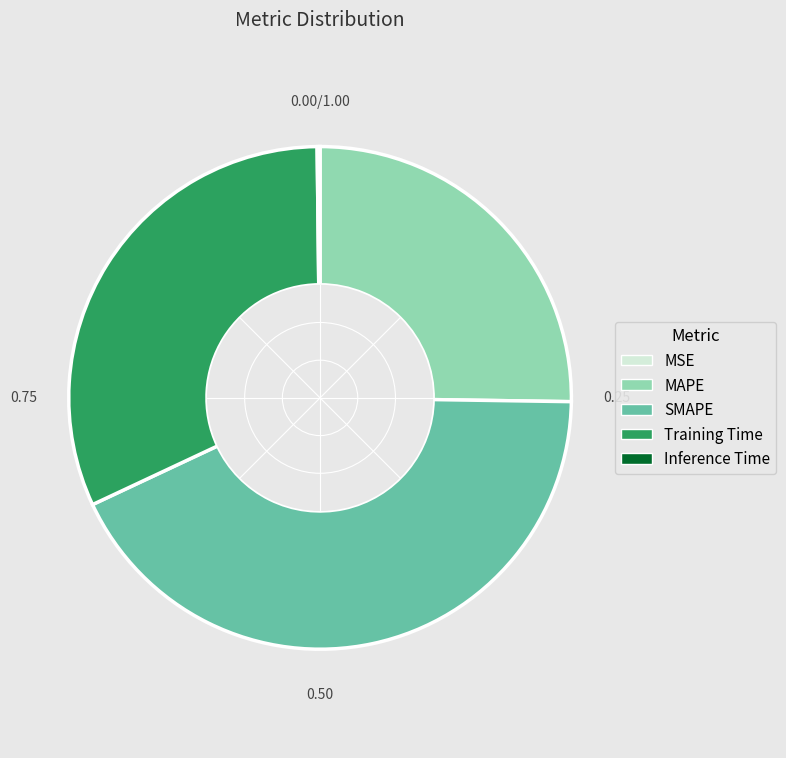

Which has a higher value, Training Time or MAPE?

Training Time